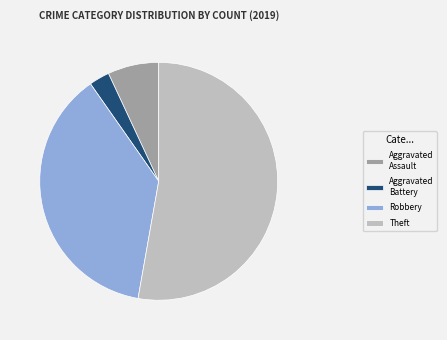

The Robbery slice represents 47% of the pie. True or false?

False